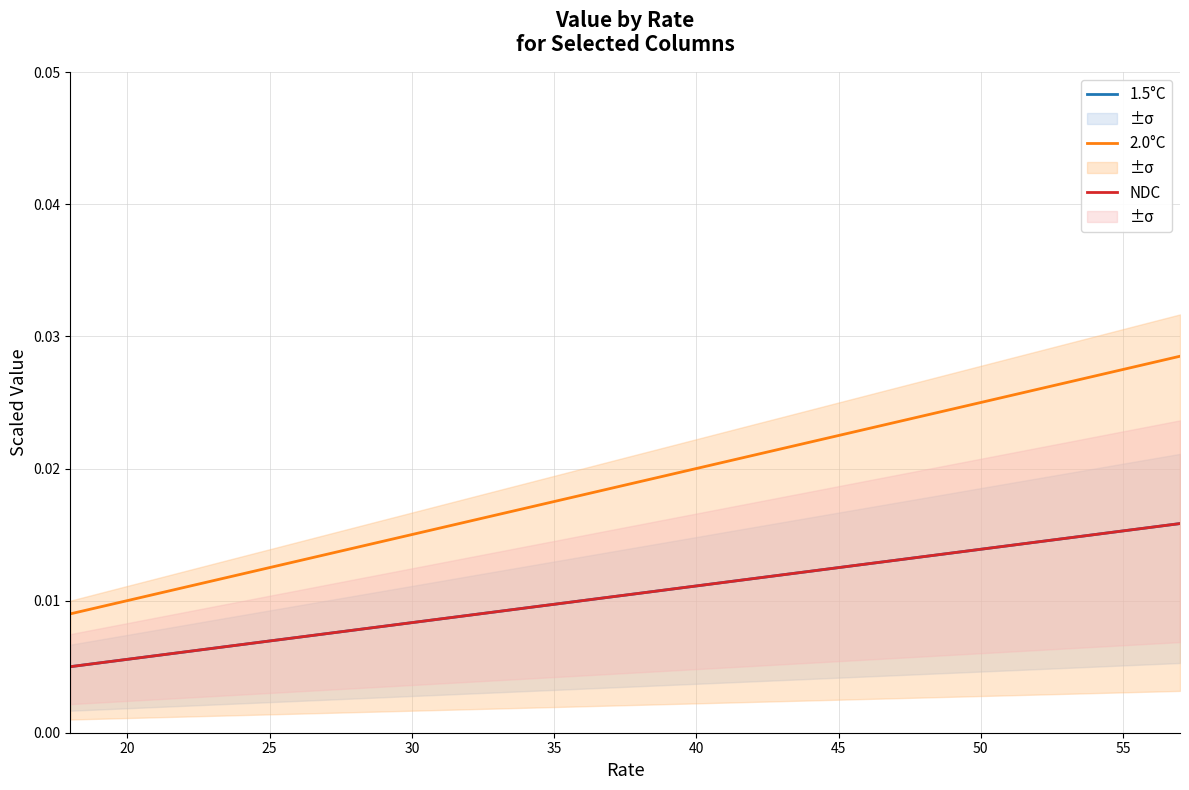

True or false: 1.5°C and 2.0°C cross at least once.

False